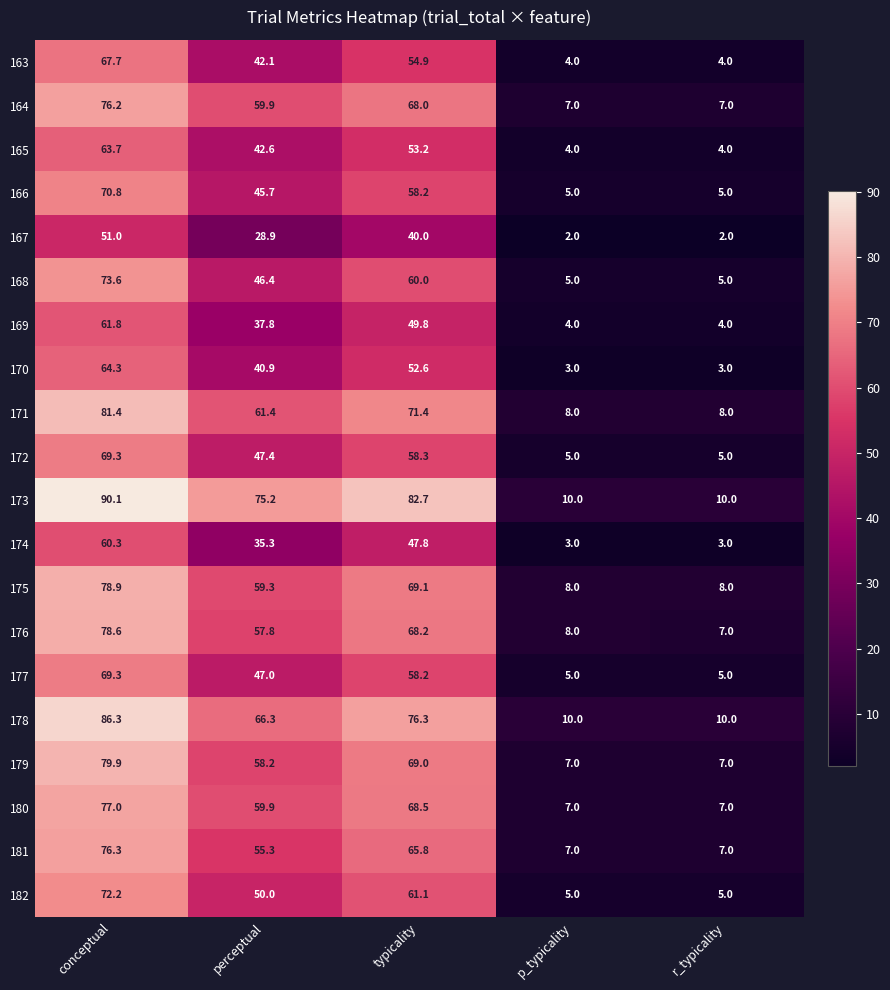

What value does the 181 series have at perceptual?

55.3